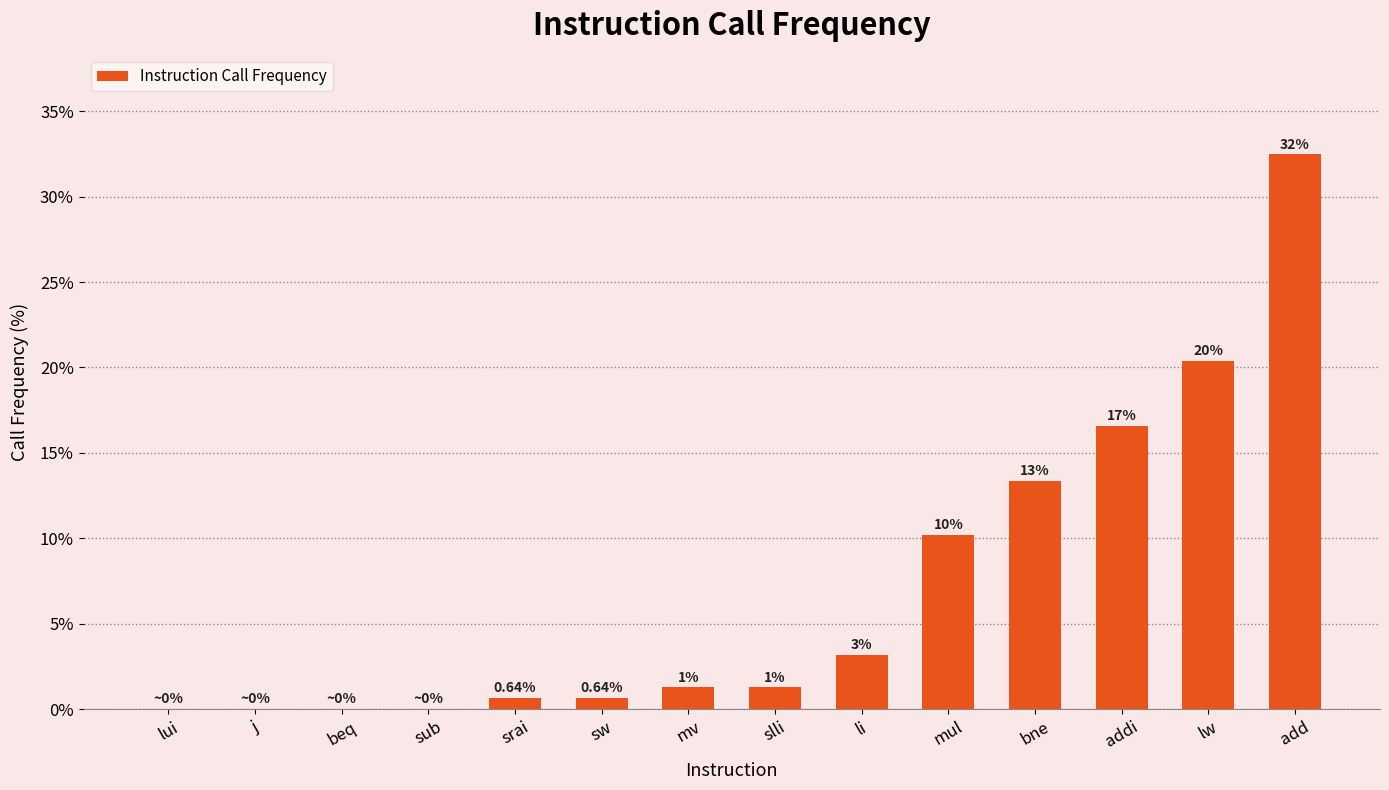

What is the difference between the second highest and minimum values?

20.4